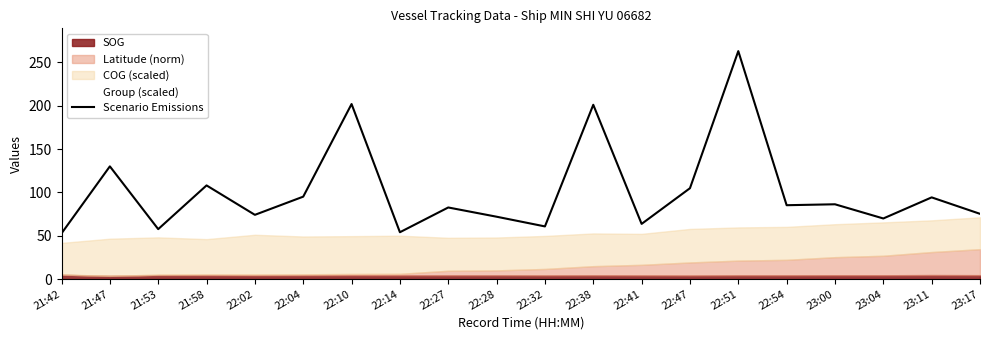

What is the ratio of the value at 22:32 to the value at 21:42?

1.2